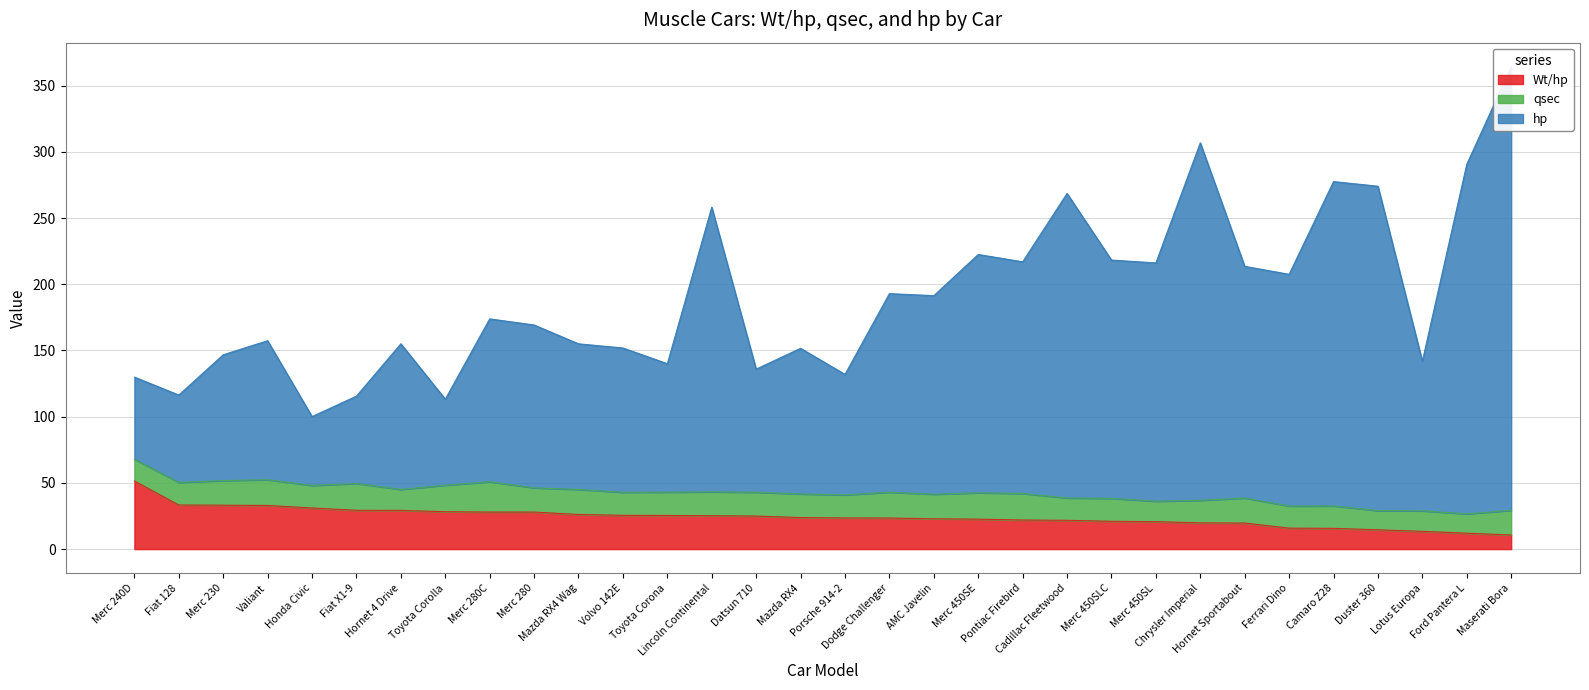

Is it true that Wt/hp equals 28.2 at Toyota Corolla?

True